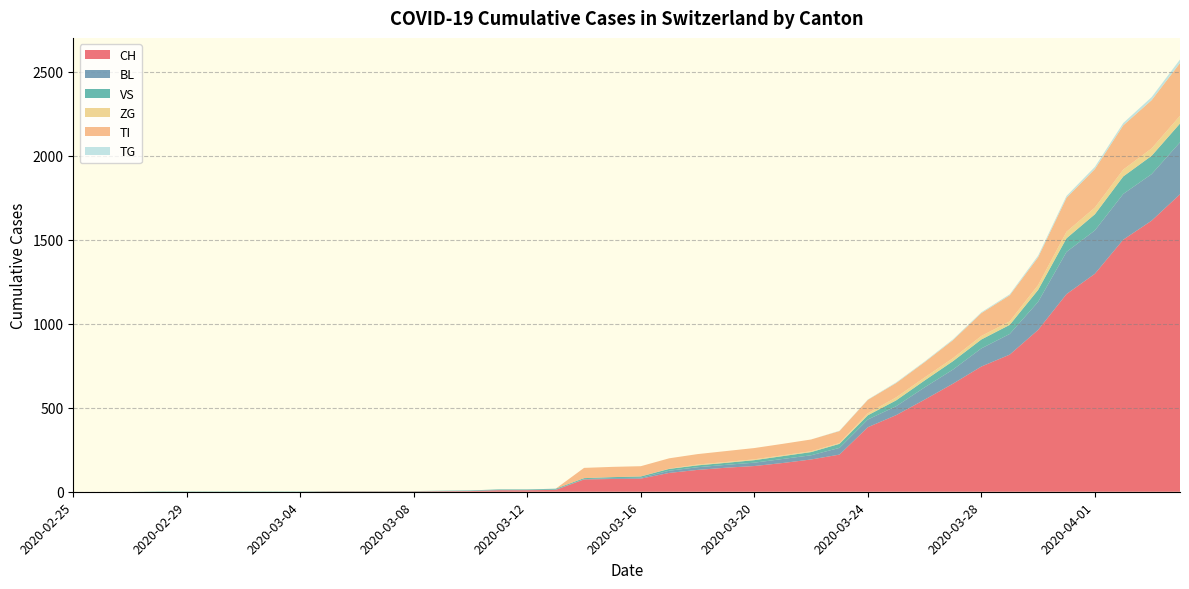

Reading left to right, transcribe all the data shown in this chart.

CH: 0	0	0	0	0	0	0	0	0	2	2	2	2	3	4	9	9	11	73	76	78	112	130	143	153	171	192	221	384	456	548	643	745	816	963	1176	1297	1500	1613	1770
BL: 0	0	0	0	0	0	0	0	0	0	0	0	0	1	2	2	2	2	2	5	5	13	16	17	20	24	25	40	46	53	73	84	108	123	167	251	258	272	277	309
VS: 0	0	0	2	2	2	2	2	2	2	2	2	2	2	2	3	3	5	6	6	8	11	11	12	15	17	19	24	25	35	41	50	53	54	71	81	96	104	109	112
ZG: 0	0	0	0	0	0	0	0	0	0	0	0	0	0	0	0	0	0	0	0	0	1	5	5	5	5	5	5	12	18	18	18	21	21	29	39	40	41	44	46
TI: 0	0	0	0	0	0	0	0	0	0	0	0	0	0	0	0	0	0	61	61	61	62	62	65	67	68	70	71	80	85	91	107	136	155	165	202	229	263	287	314
TG: 0	0	0	0	0	0	0	0	0	0	0	0	0	0	0	0	0	0	0	0	0	0	0	0	0	0	0	2	2	4	4	5	5	6	10	11	13	14	18	21